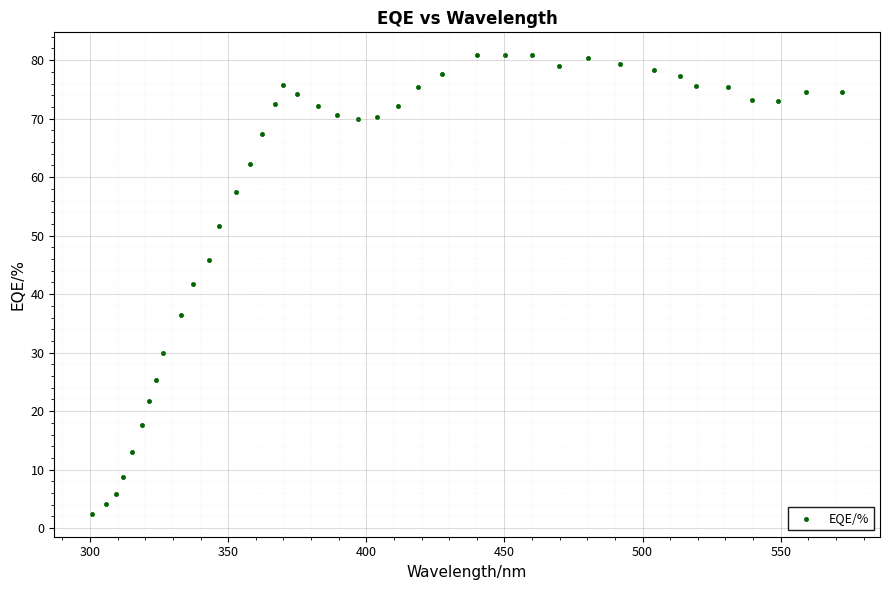

What is the range of Y values (max minus min)?

78.4